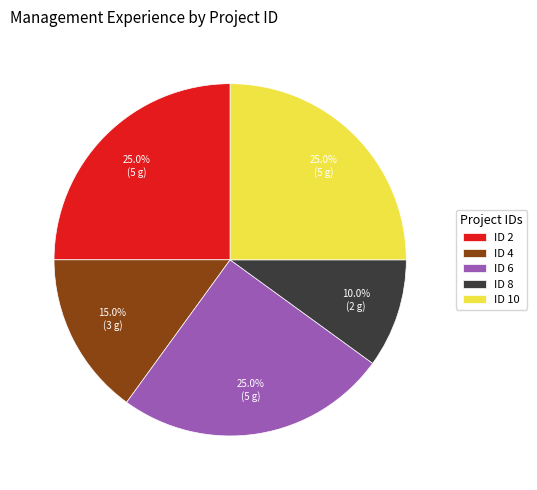

Does ID 6 account for over 50% of the chart?

No